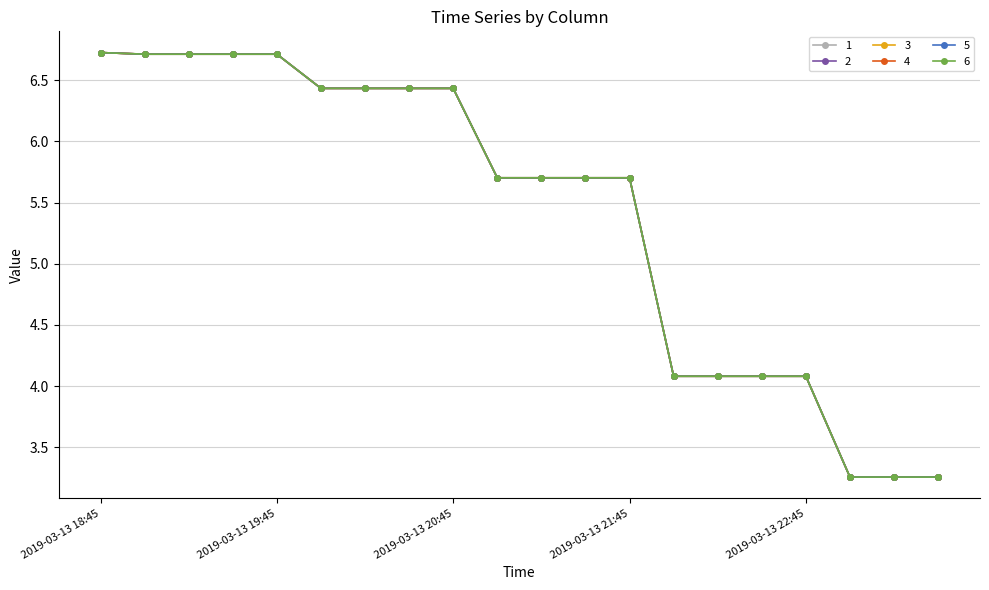

Is this an area chart (filled region under the line)?

No